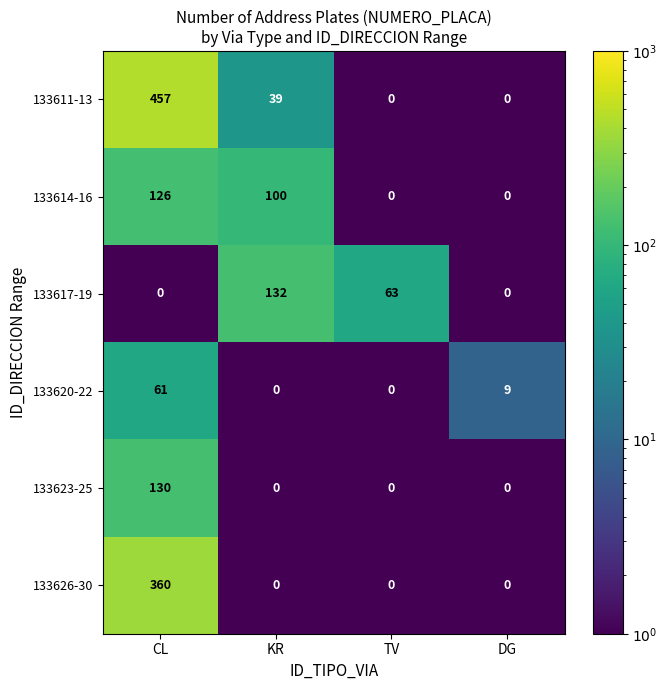

Rank the series at CL from lowest to highest value.

133617-19, 133620-22, 133614-16, 133623-25, 133626-30, 133611-13